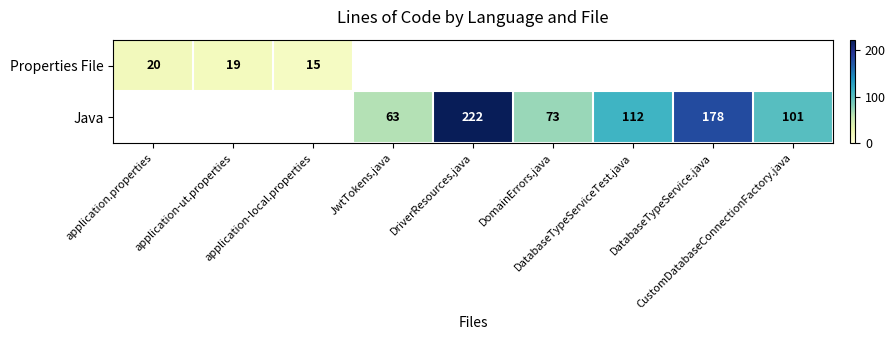

The Java series shows 112.0 at DatabaseTypeServiceTest.java. True or false?

True